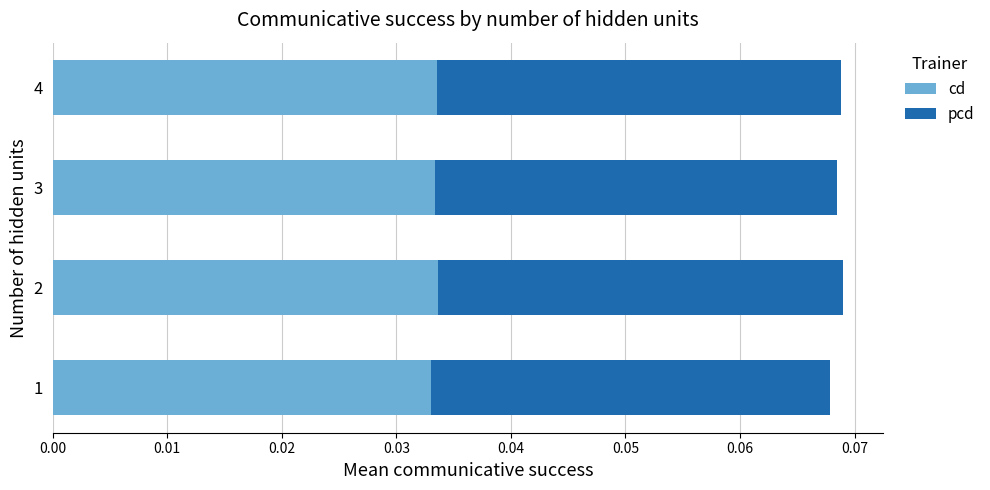

How many cd values are between 0 and 1?

4